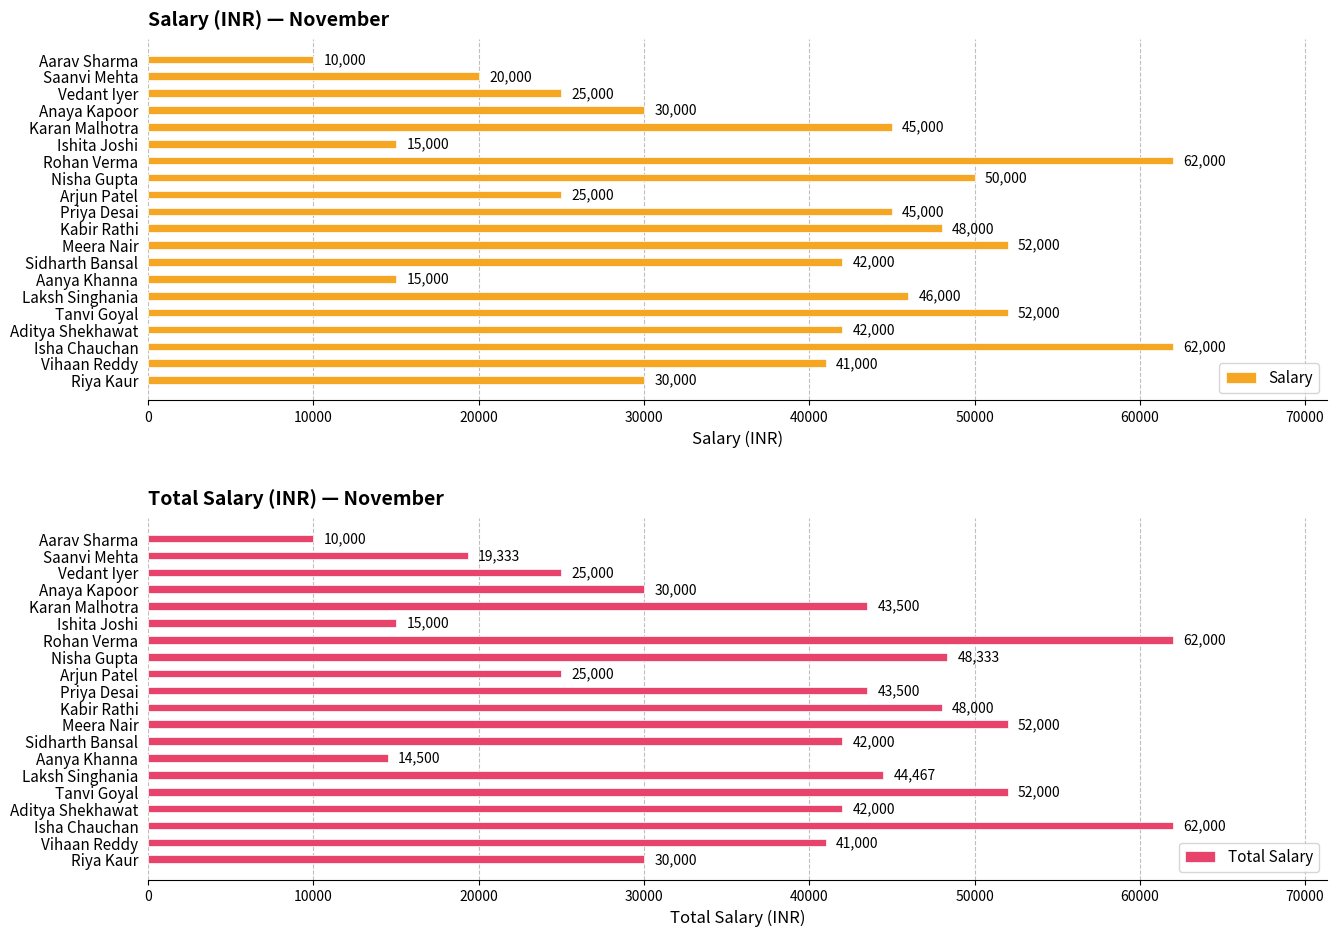

The value of Total Salary at Rohan Verma is 89135.7. True or false?

False